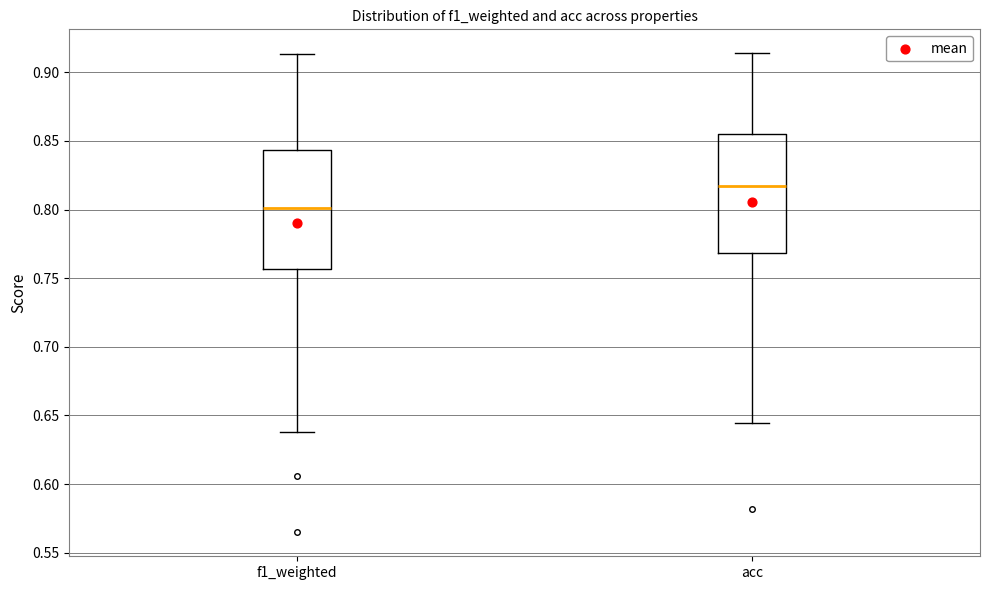

Which box has the lowest median line?

f1_weighted